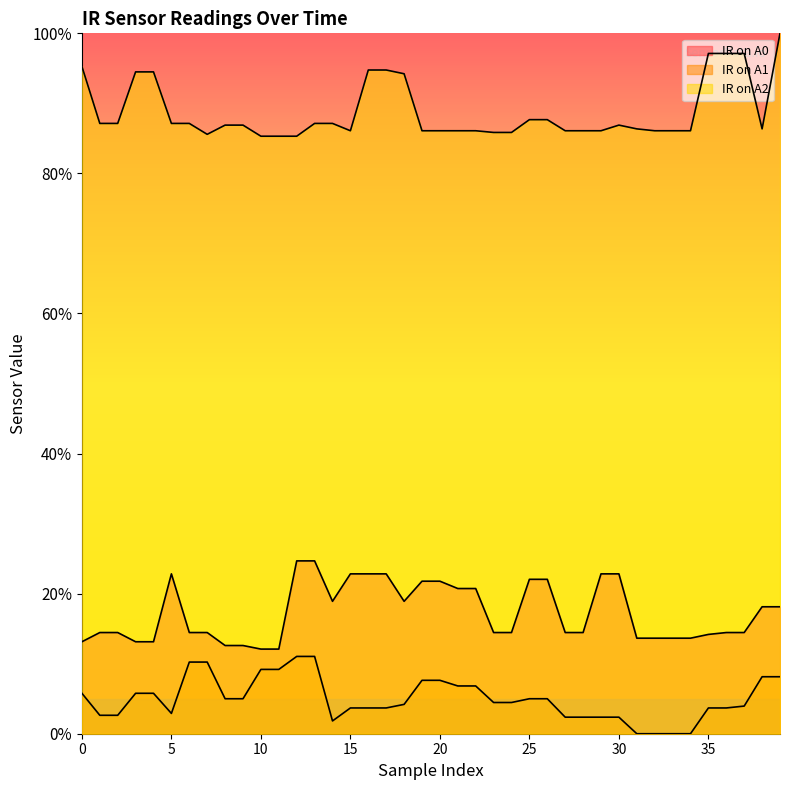

True or false: IR on A1 and IR on A2 intersect in this chart.

False